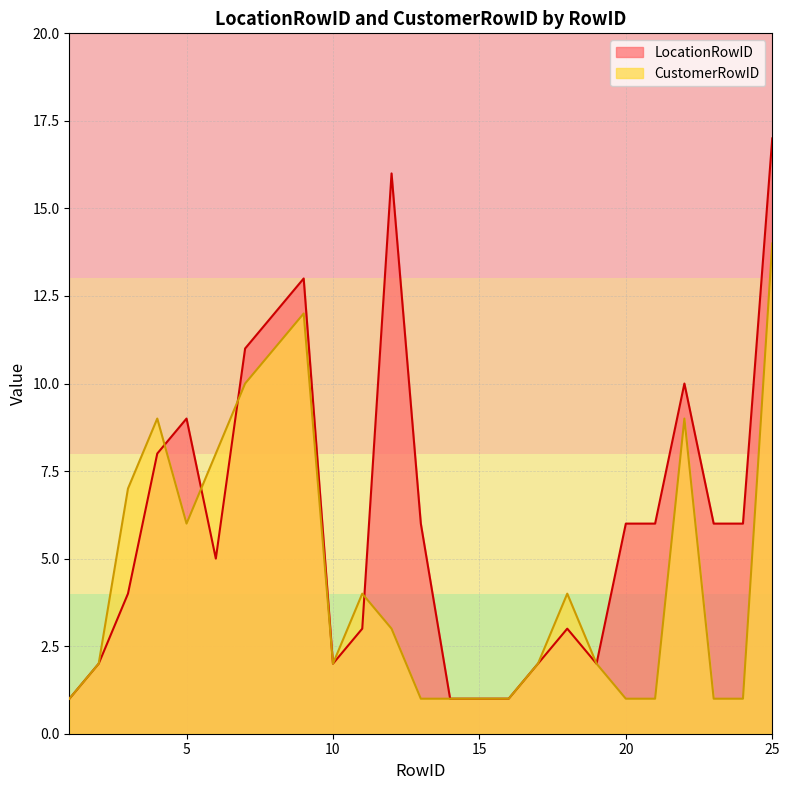

Which category has the highest value in the LocationRowID series?

25